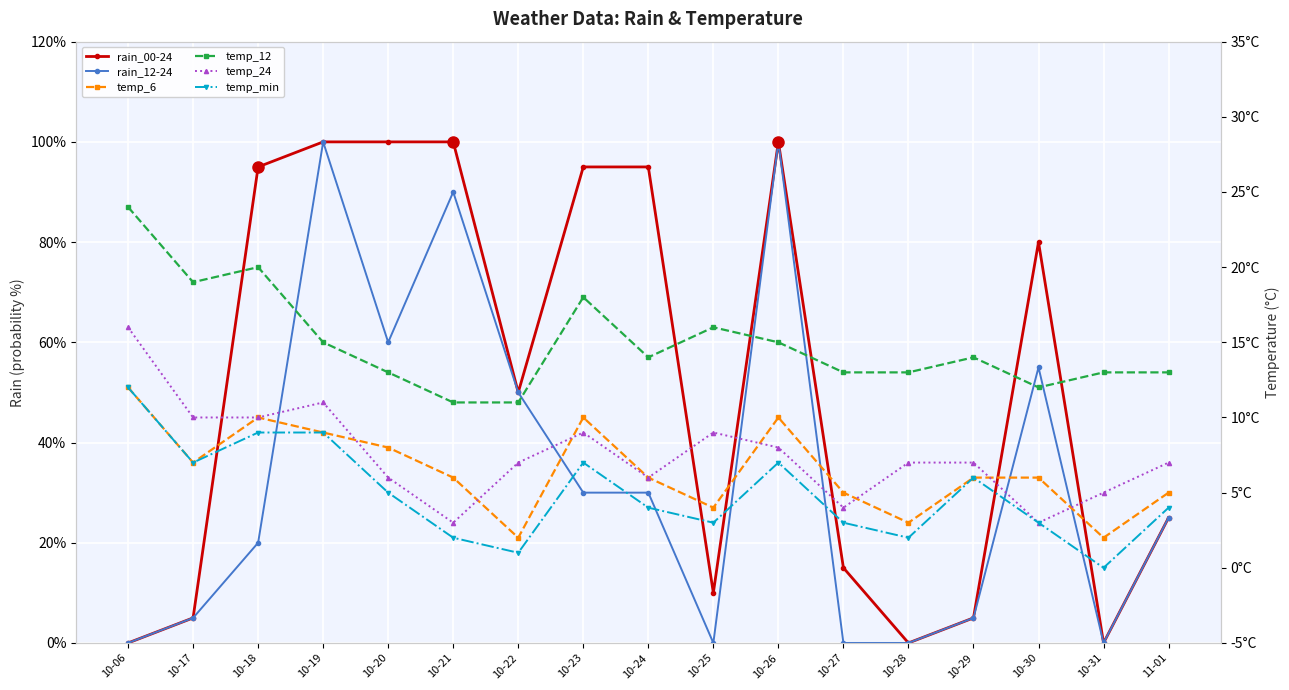

Is it true that temp_6 equals 3 at 10-21?

False